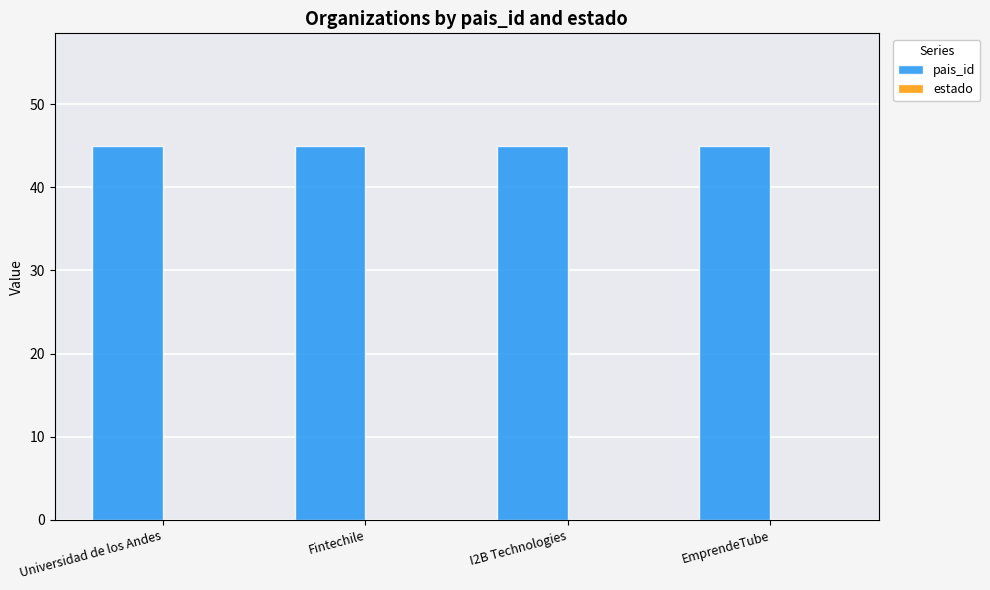

Rank the series by their maximum value, from lowest to highest.

estado, pais_id